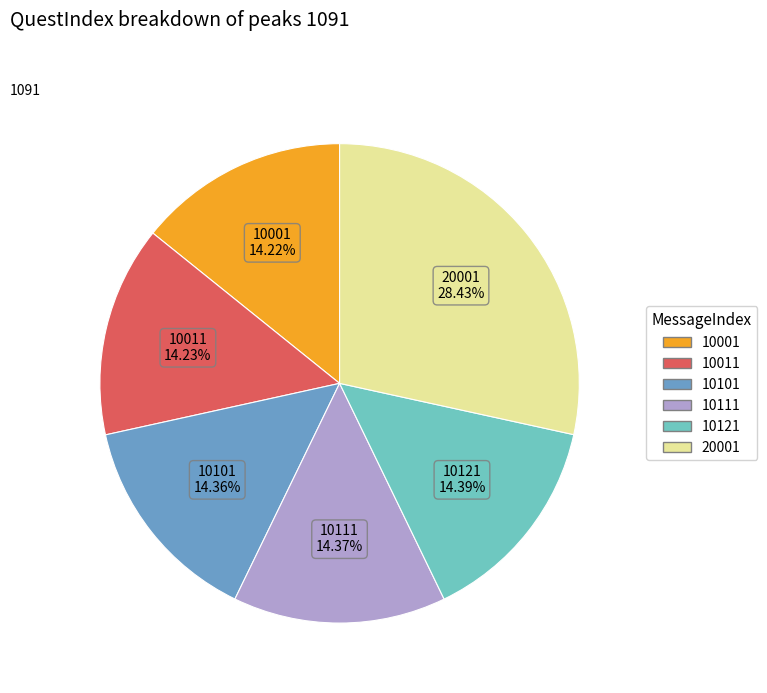

What is the ratio of the value at 10121 to the value at 10011?

1.0